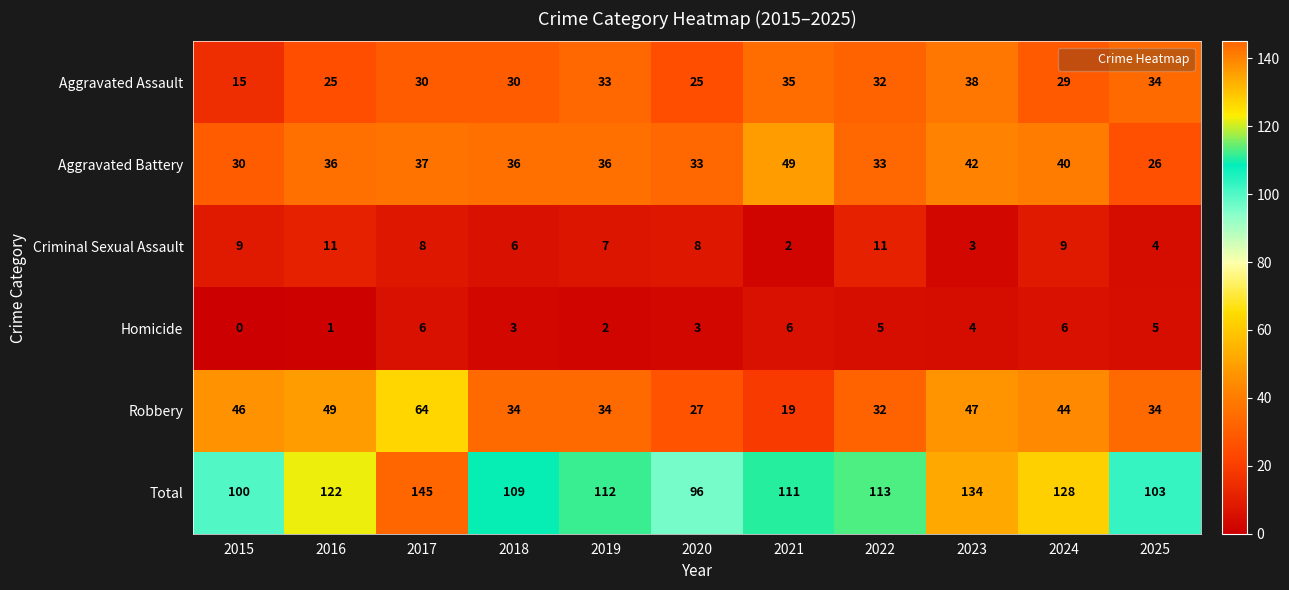

Which category has the lowest value across all series?

2015